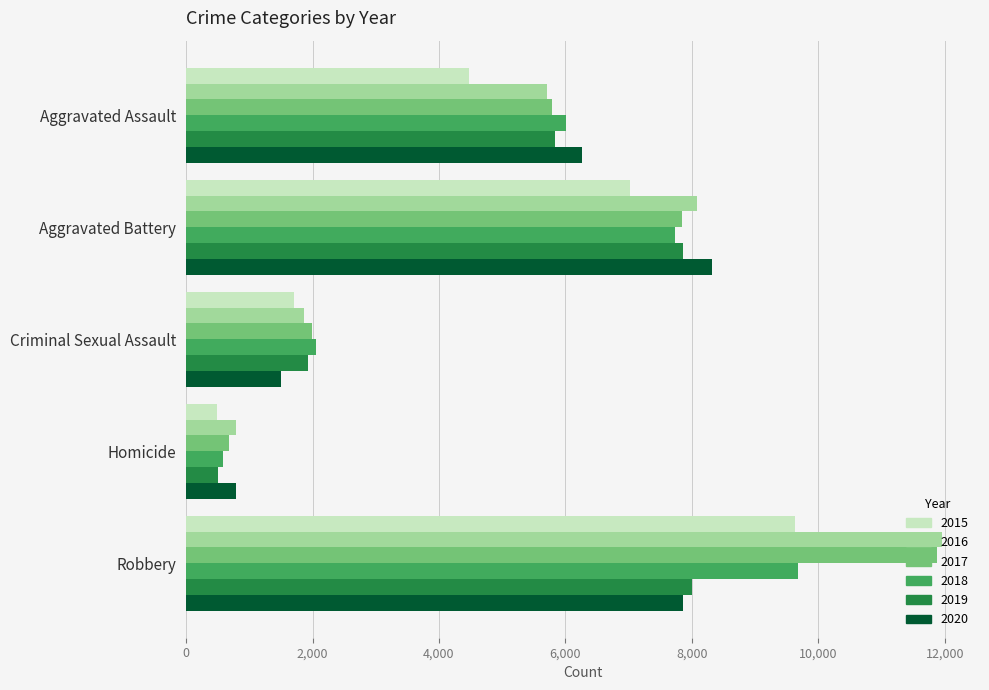

What is the total value across all series at Criminal Sexual Assault?

11046